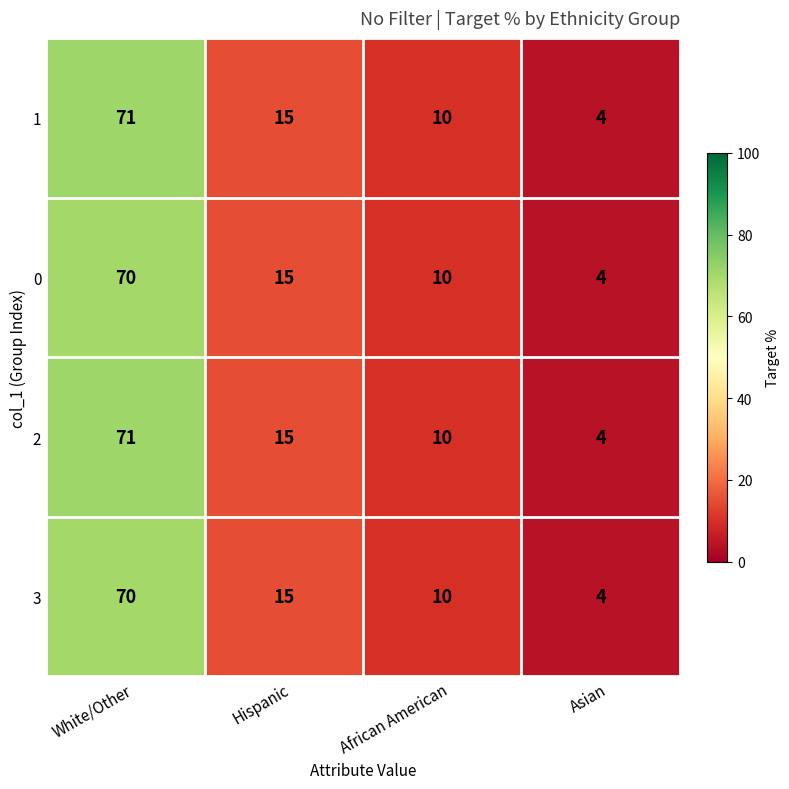

What is the total value across all series at Asian?

16